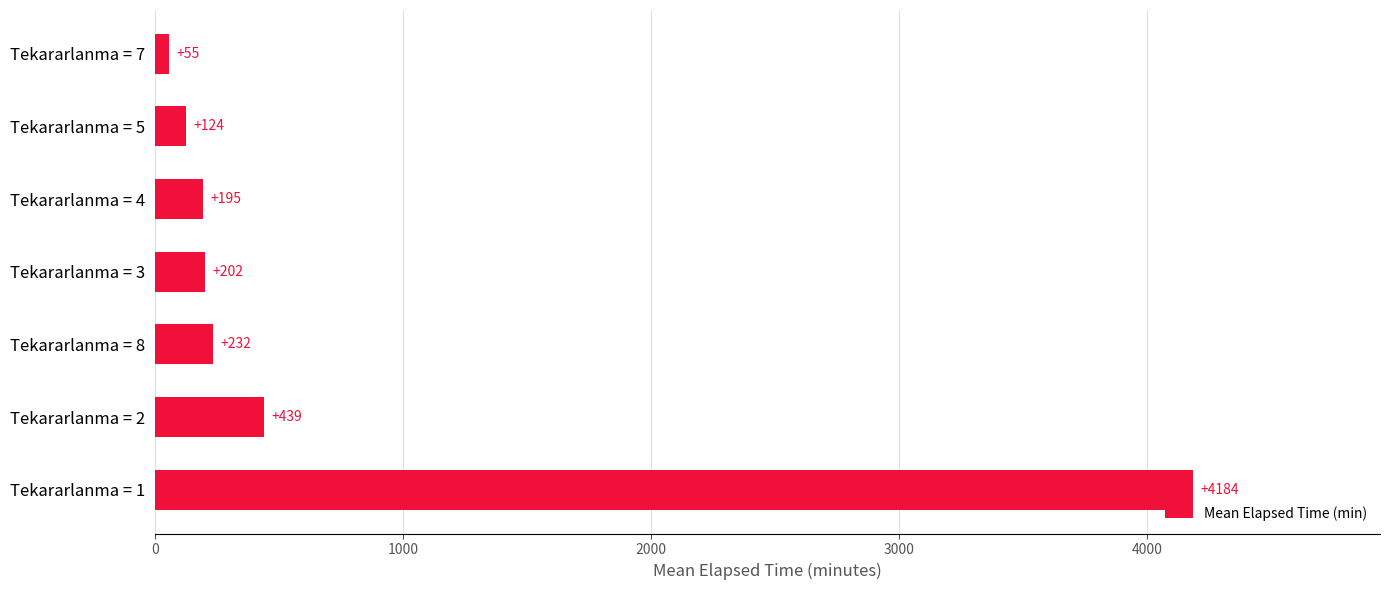

Rank the categories by value from lowest to highest.

Tekararlanma = 7, Tekararlanma = 5, Tekararlanma = 4, Tekararlanma = 3, Tekararlanma = 8, Tekararlanma = 2, Tekararlanma = 1